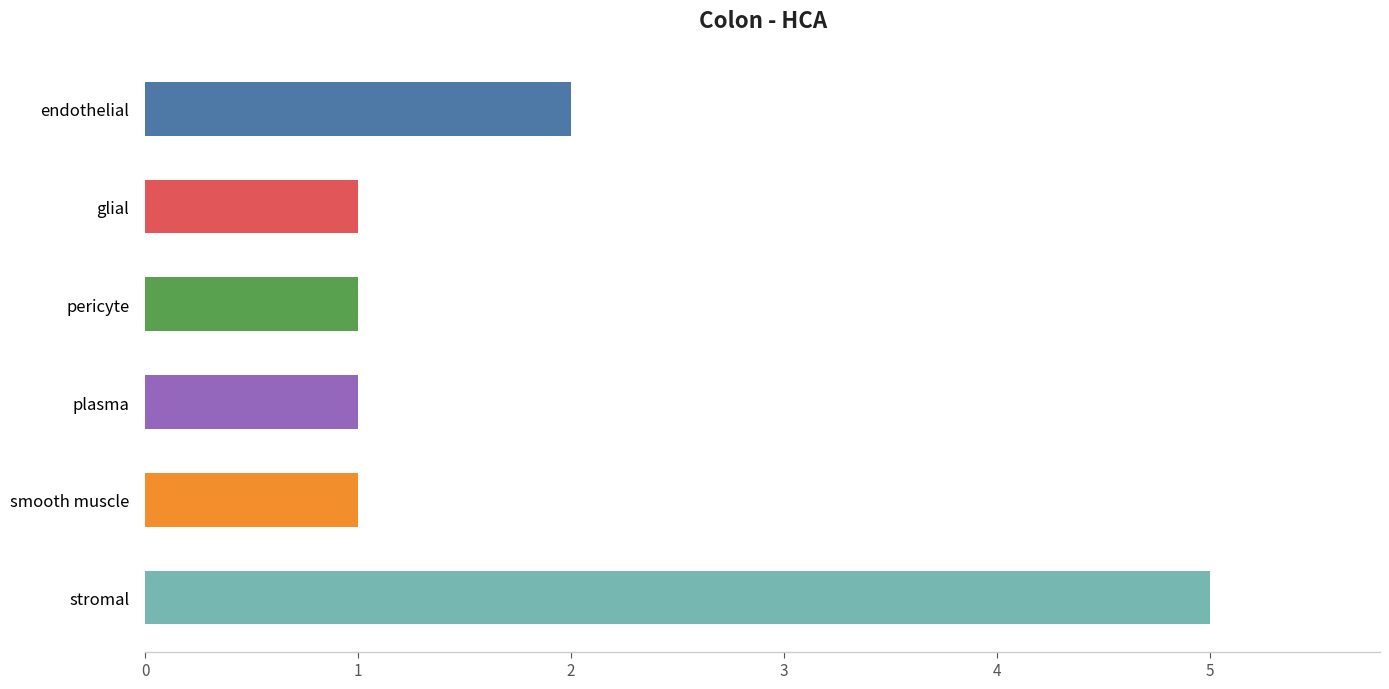

What is the smallest value displayed?

1